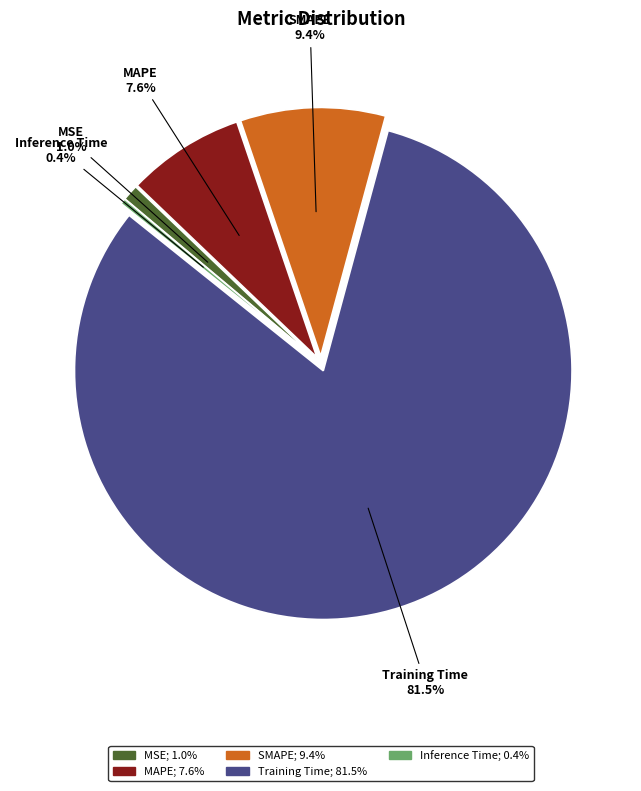

To the nearest percent, what portion does SMAPE represent?

9%